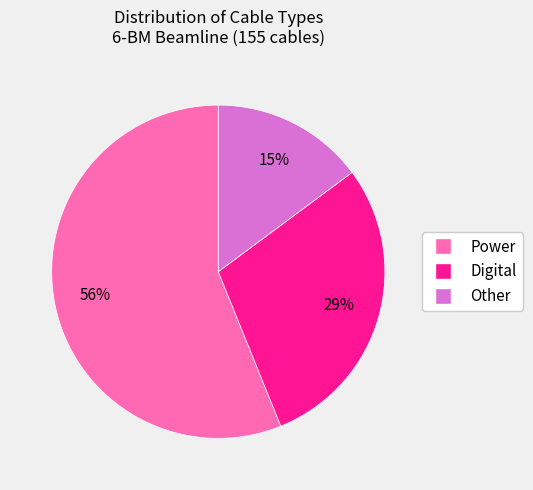

To the nearest percent, what portion does Power represent?

56%